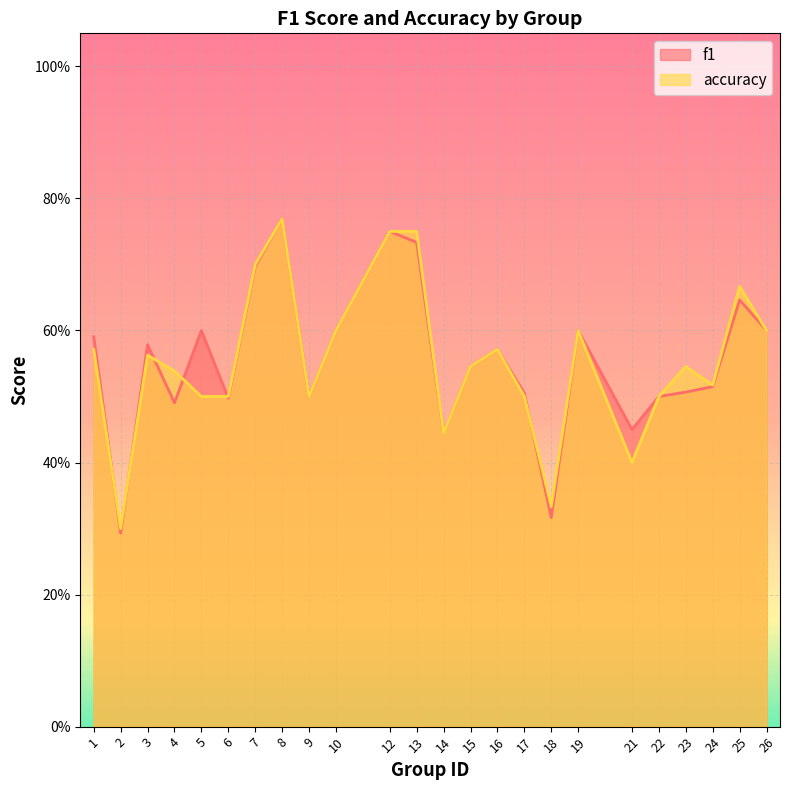

At which label is accuracy closest to 0?

2